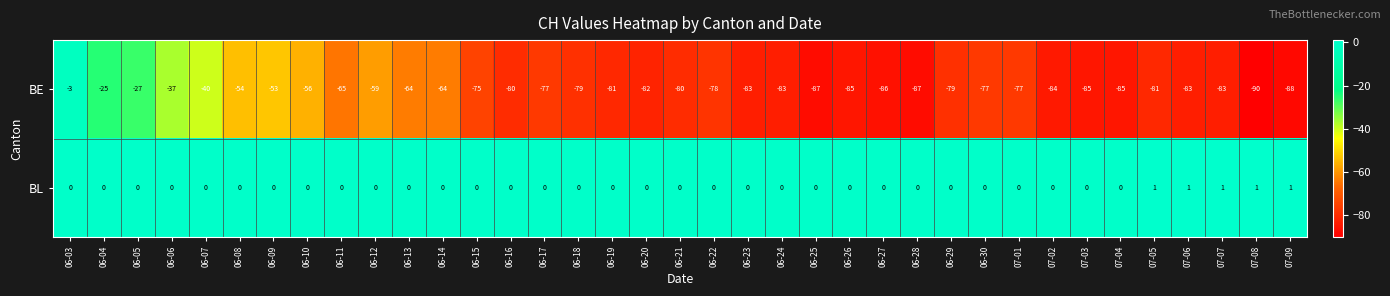

Between 06-07 and 06-29, which series saw the biggest shift?

BE